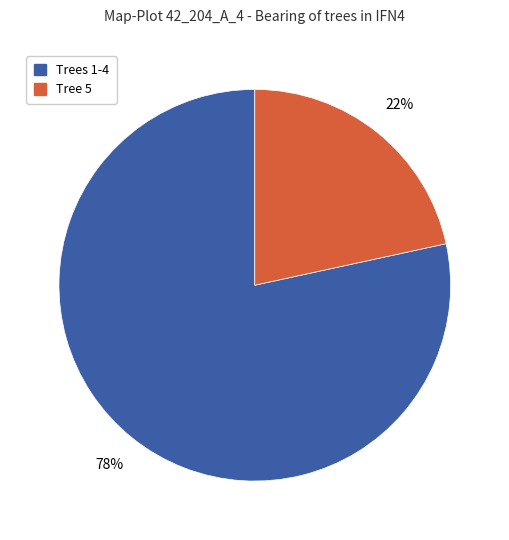

Is there any slice that represents more than half of the pie?

Yes